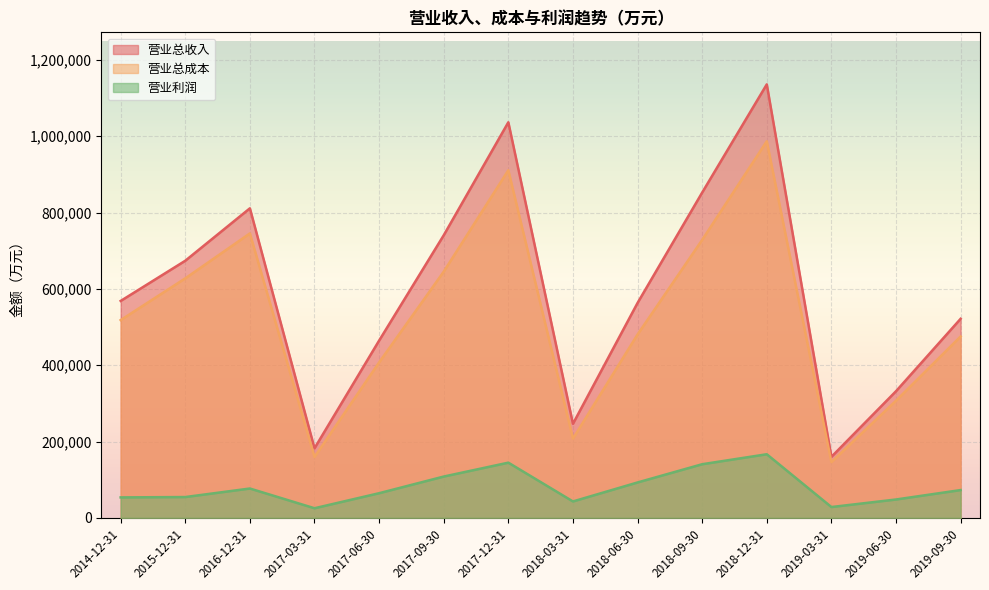

List the labels in order of 营业总收入 value, largest first.

2018-12-31, 2017-12-31, 2018-09-30, 2016-12-31, 2017-09-30, 2015-12-31, 2014-12-31, 2018-06-30, 2019-09-30, 2017-06-30, 2019-06-30, 2018-03-31, 2017-03-31, 2019-03-31